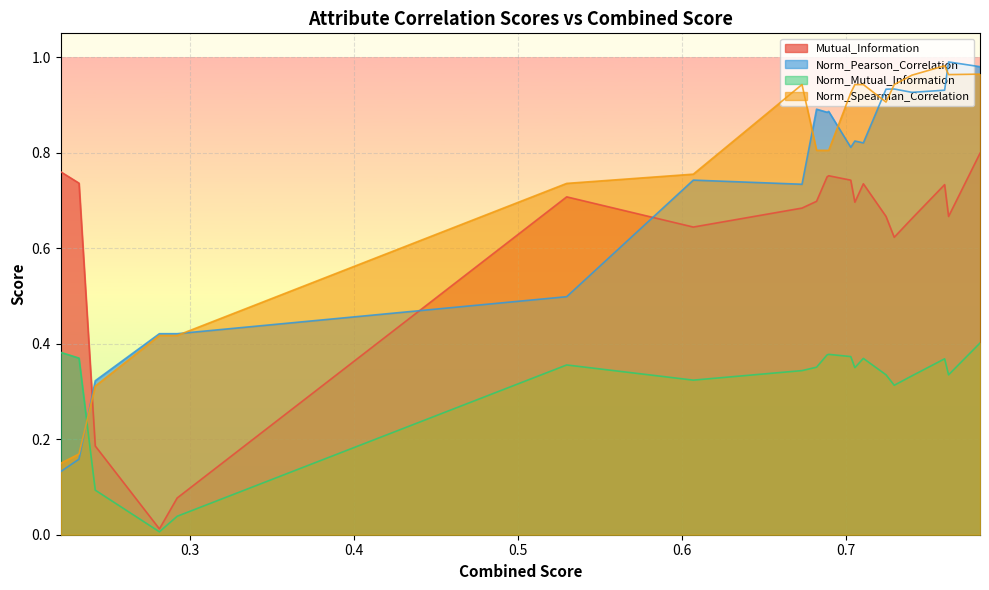

How many times do Norm_Pearson_Correlation and Mutual_Information cross each other?

3